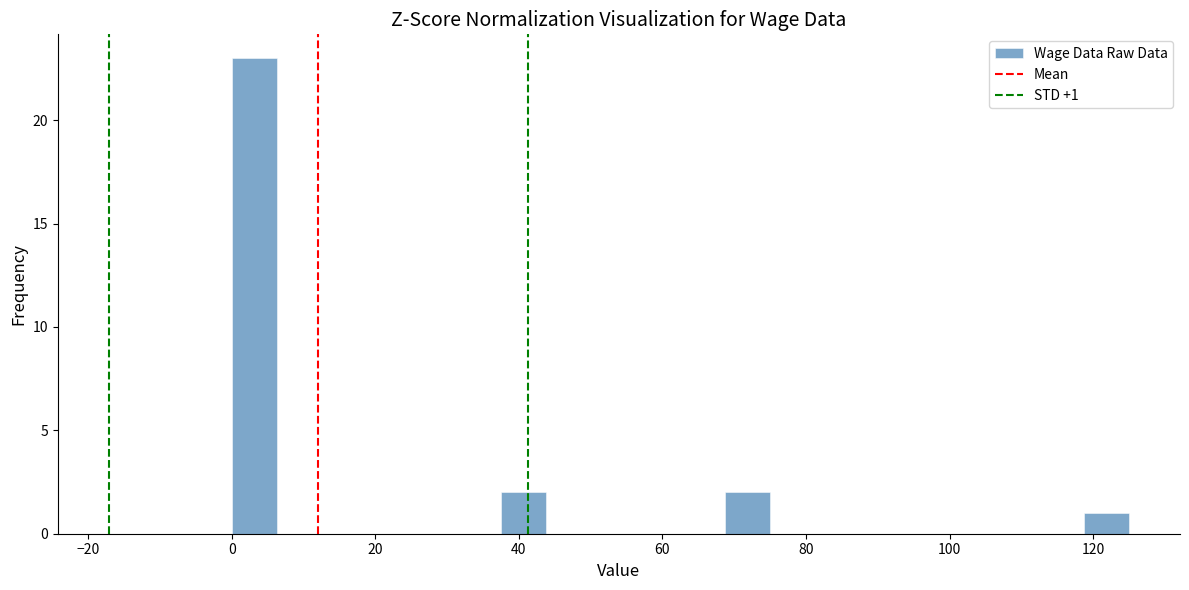

Around what value on the x-axis is the tallest bar? Give the approximate position of its centre, as read against the axis.

4